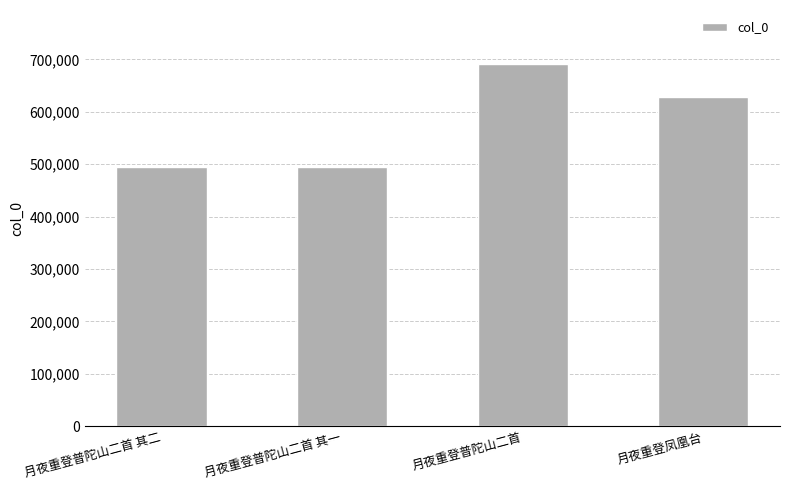

What is the value of the 4th bar from the left?

628540